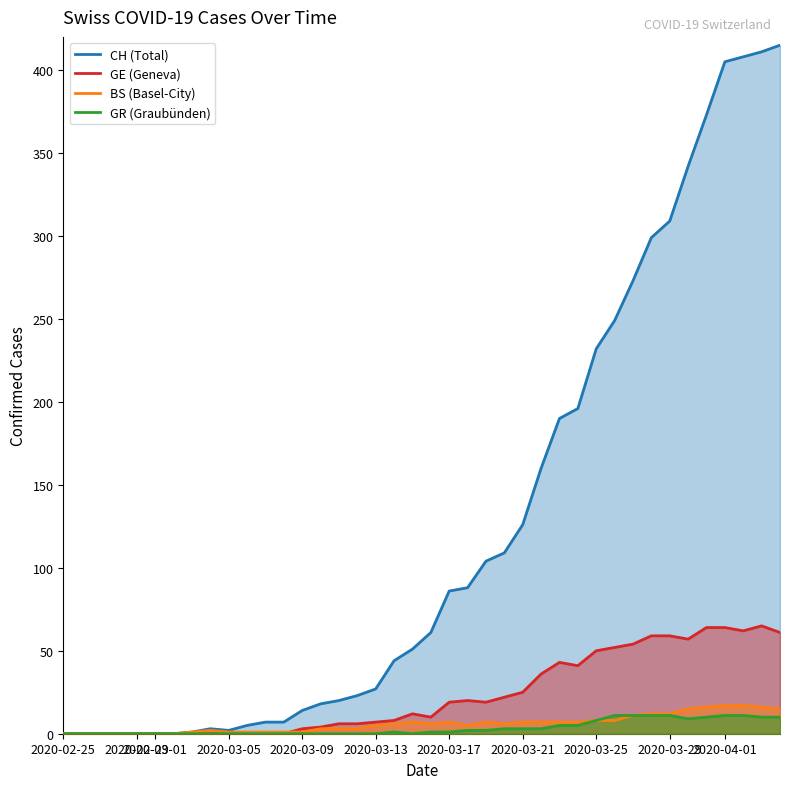

Reading left to right, extract all data points from this chart.

CH: 0	0	0	0	0	0	0	1	3	2	5	7	7	14	18	20	23	27	44	51	61	86	88	104	109	126	160	190	196	232	249	273	299	309	342	373	405	408	411	415
GE: 0	0	0	0	0	0	0	0	0	0	0	0	0	3	4	6	6	7	8	12	10	19	20	19	22	25	36	43	41	50	52	54	59	59	57	64	64	62	65	61
BS: 0	0	0	0	0	0	0	1	2	1	1	1	1	1	3	3	3	5	6	7	6	7	5	7	6	7	7	7	7	8	8	11	12	12	15	16	17	17	16	15
GR: 0	0	0	0	0	0	0	0	0	0	0	0	0	0	0	0	0	0	1	0	1	1	2	2	3	3	3	5	5	8	11	11	11	11	9	10	11	11	10	10